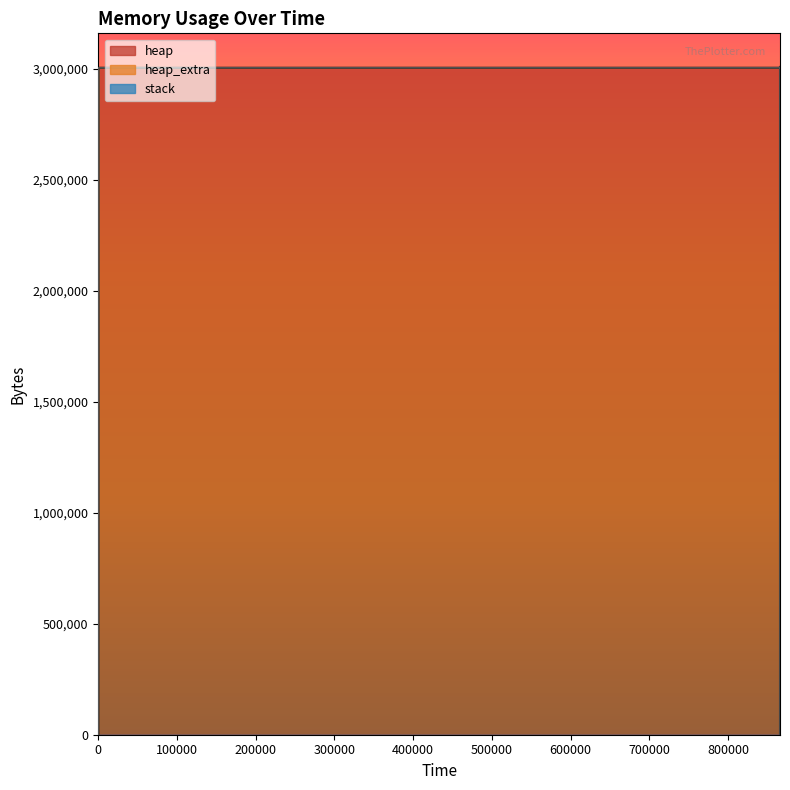

Rank the series by their maximum value, from lowest to highest.

stack, heap_extra, heap